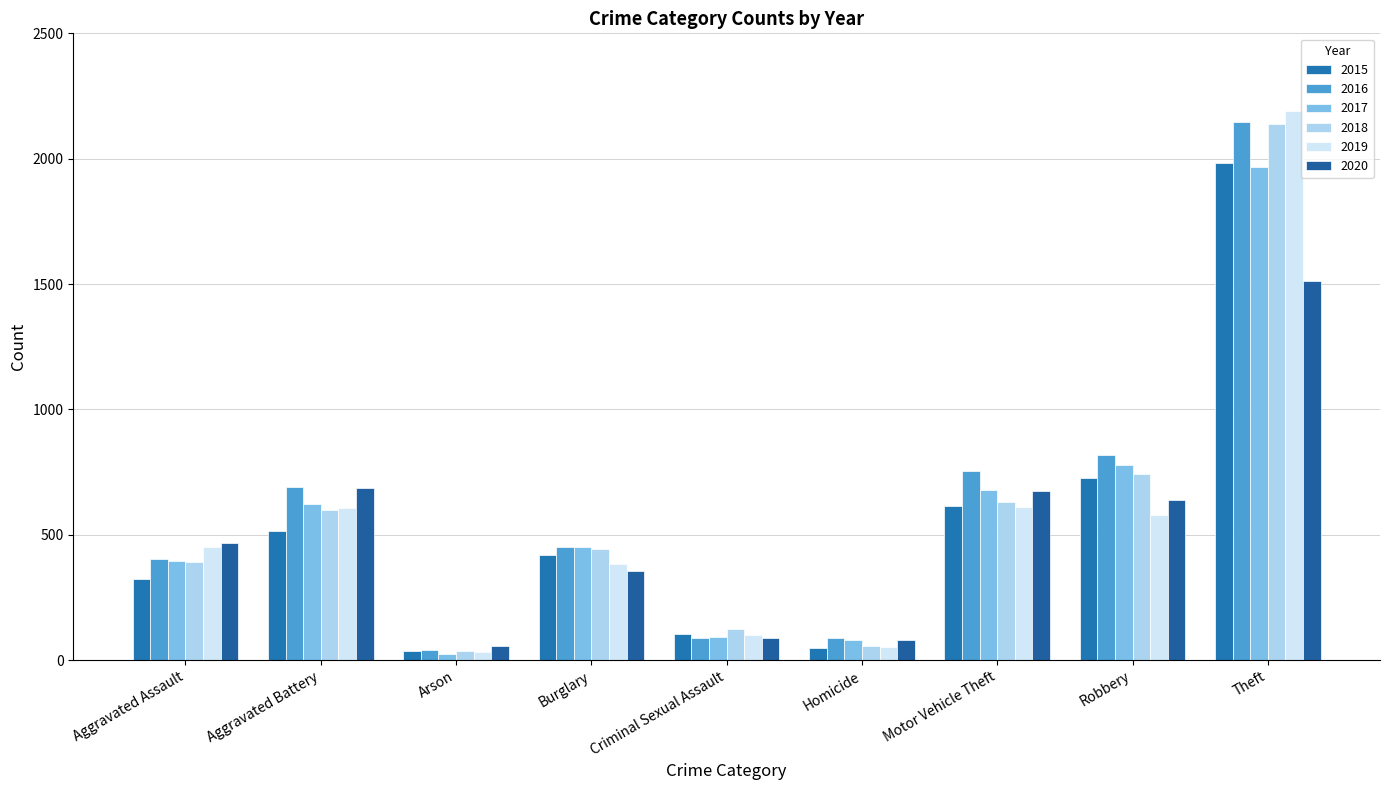

Are the bars grouped side by side (vs. stacked)?

Yes